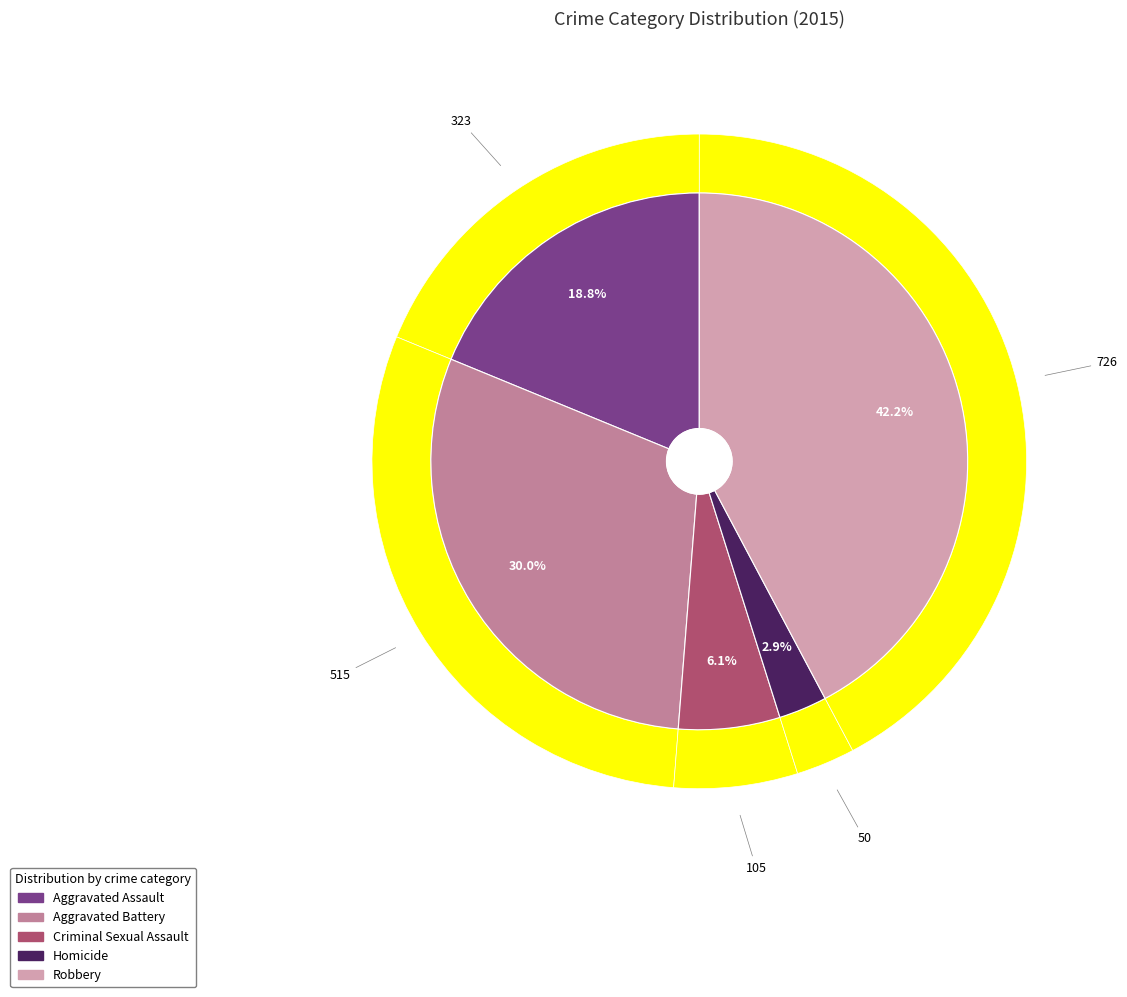

The Criminal Sexual Assault slice represents 15% of the pie. True or false?

False